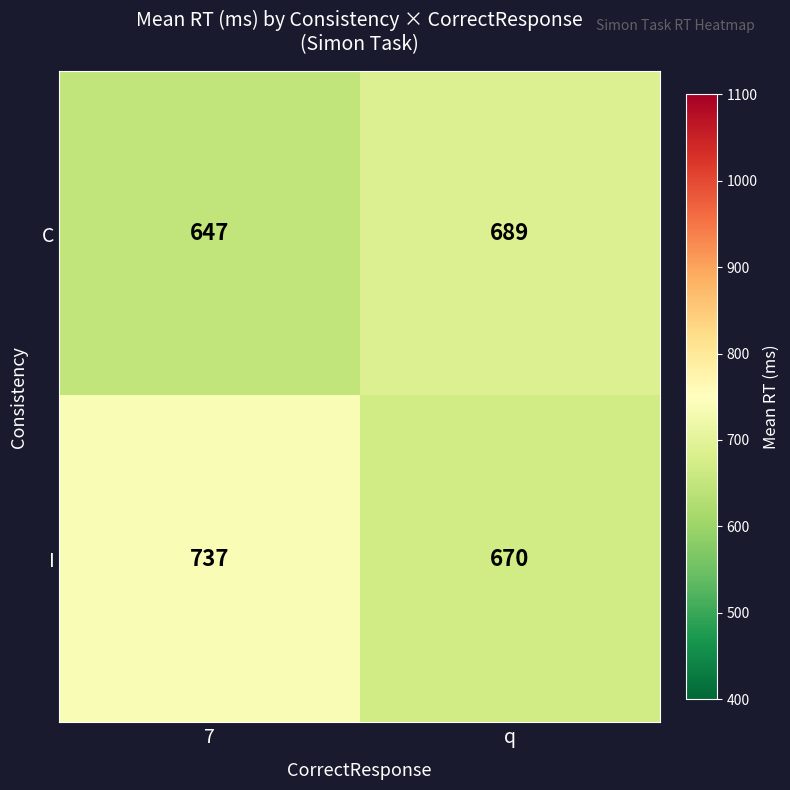

At which category is the sum across all series the highest?

7